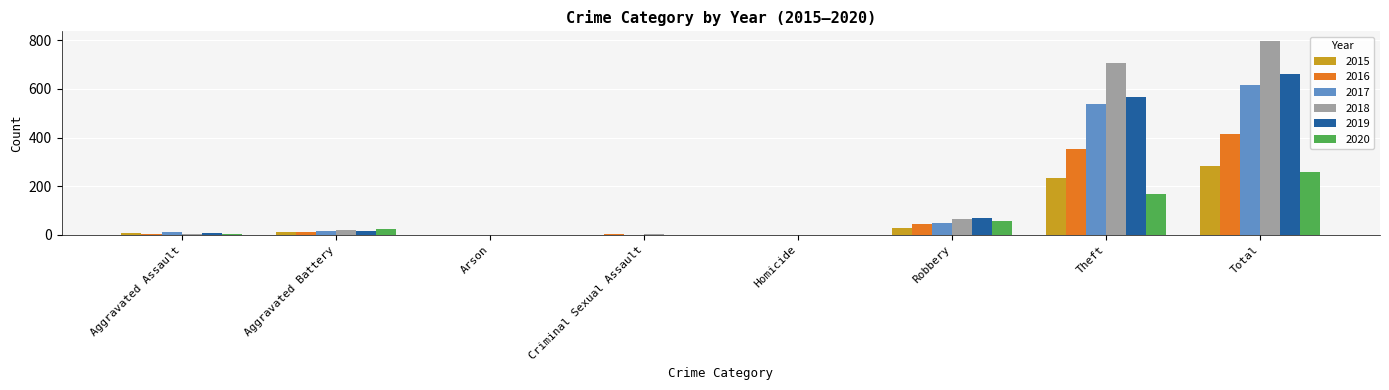

Is the value of 2016 at Theft greater than the value of 2018 at Total?

No